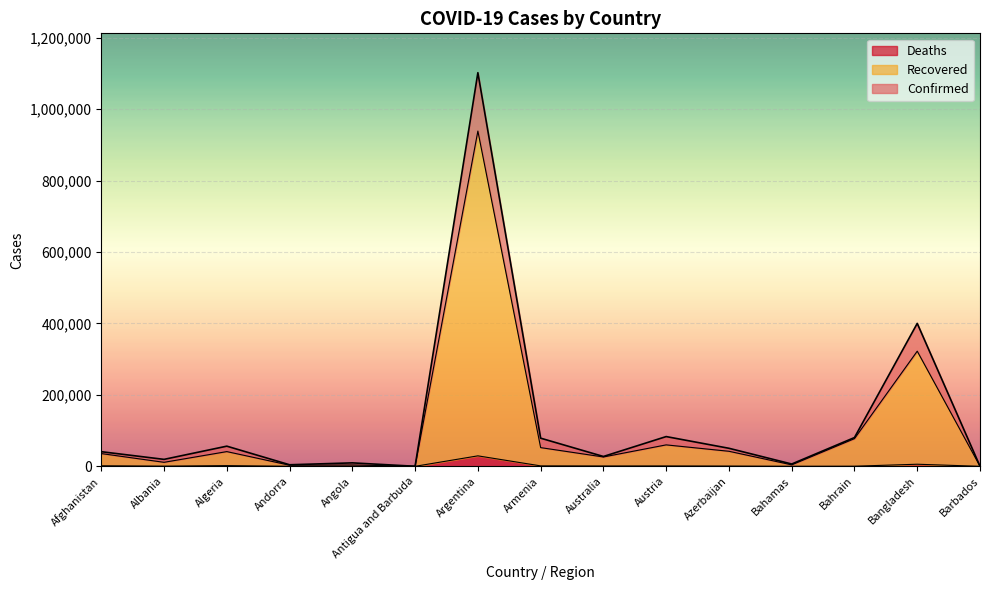

What is the spread (max minus min) of values at Australia?

26636